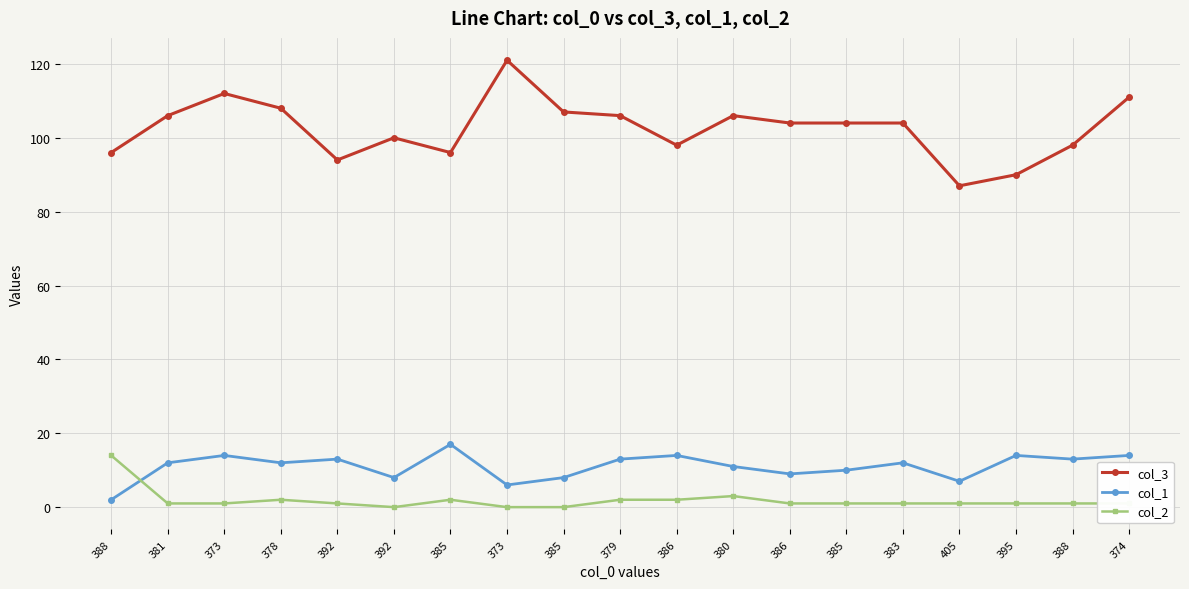

Is this an area chart (filled region under the line)?

No